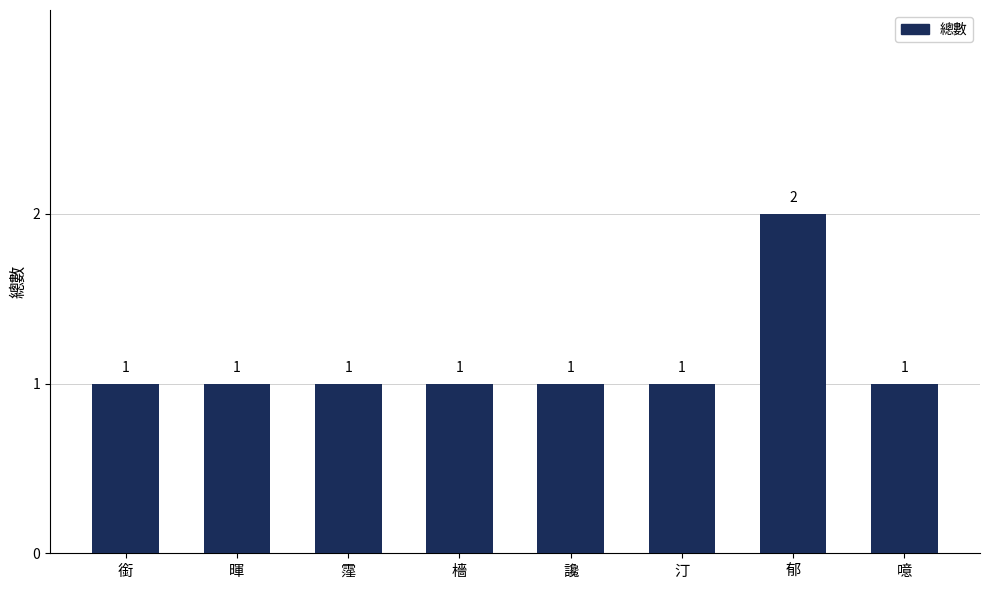

Between 郁 and 噫, which is larger?

郁